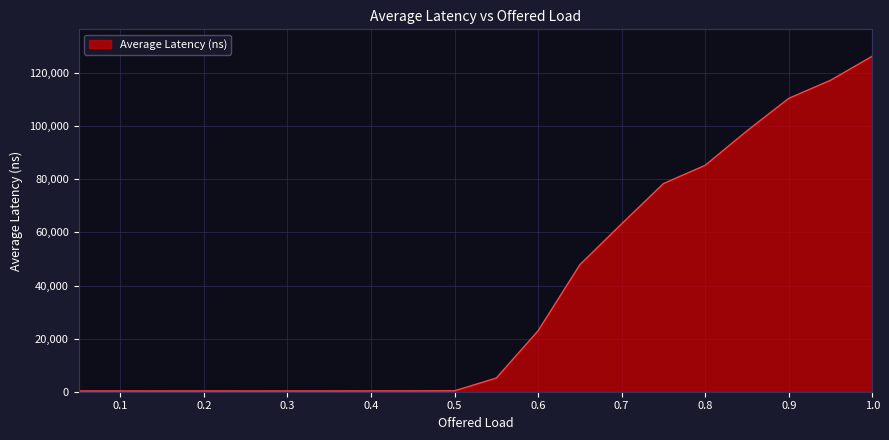

What is the difference between the maximum and minimum values?

126077.6